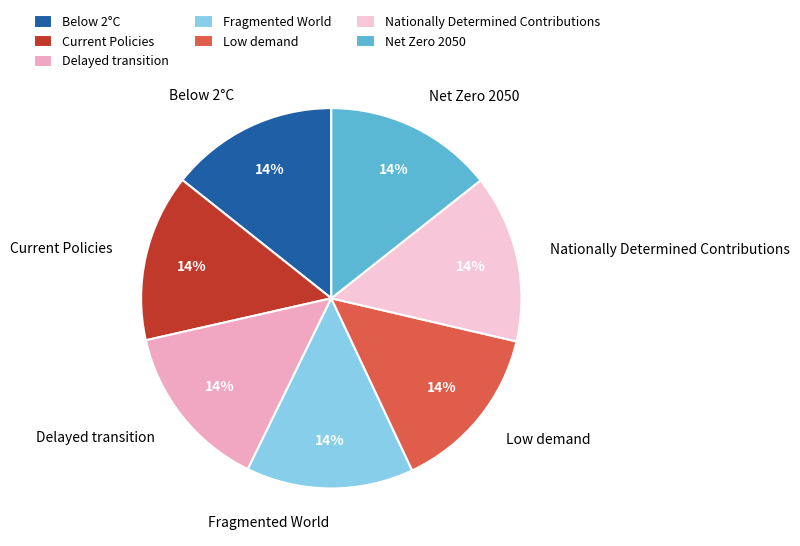

To the nearest percent, what is the combined percentage of Current Policies and Net Zero 2050?

29%